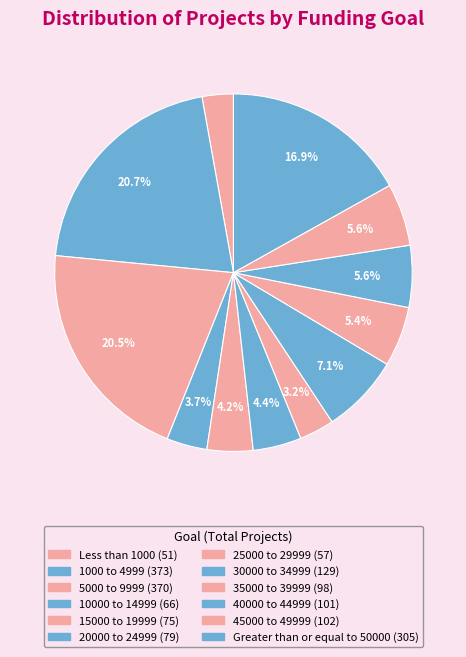

To the nearest percent, what is the difference between the 5000 to 9999 and Less than 1000 slice percentages?

18%